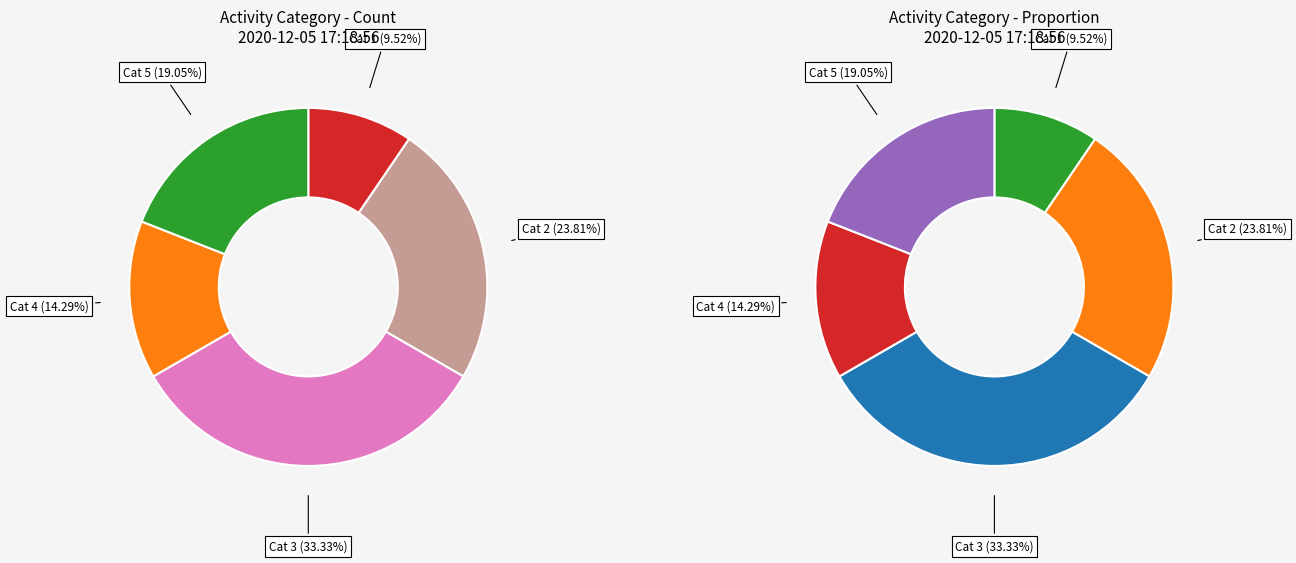

Count the number of slices in the pie.

5